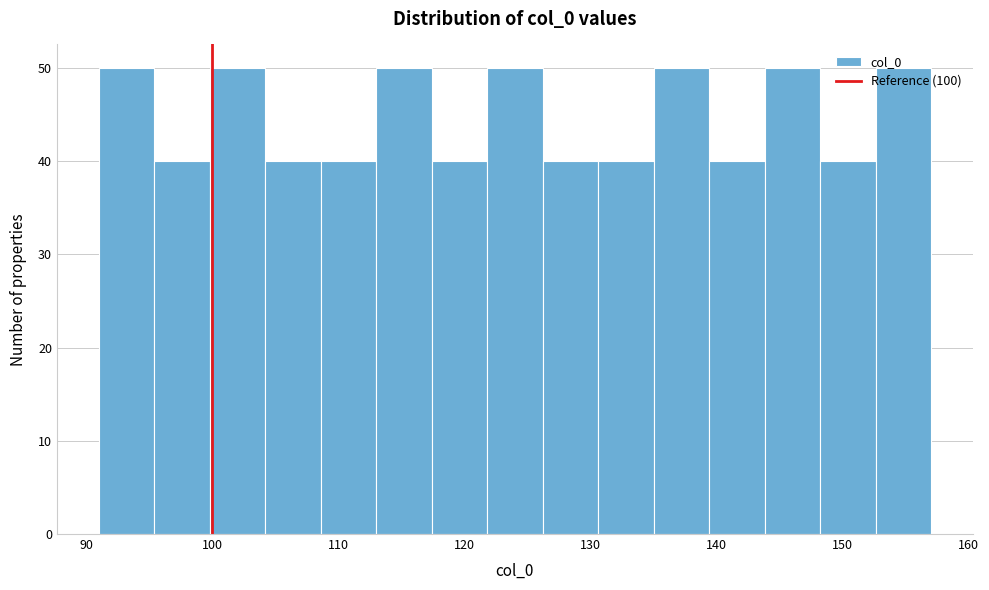

Reading left to right, transcribe this chart: for each bar, give the range it covers on the x-axis and its height. Neither the bar edges nor the heights are printed on the chart, so give them approximately, as read against the axes.

91.0 to 95.4: 50
95.4 to 99.8: 40
99.8 to 104.2: 50
104.2 to 108.6: 40
108.6 to 113.0: 40
113.0 to 117.4: 50
117.4 to 121.8: 40
121.8 to 126.2: 50
126.2 to 130.6: 40
130.6 to 135.0: 40
135.0 to 139.4: 50
139.4 to 143.8: 40
143.8 to 148.2: 50
148.2 to 152.6: 40
152.6 to 157.0: 50